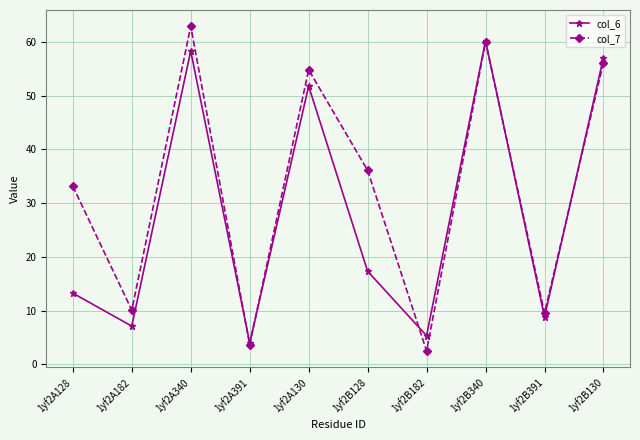

What is the difference between the highest and lowest values at 1yf2A340?

4.6